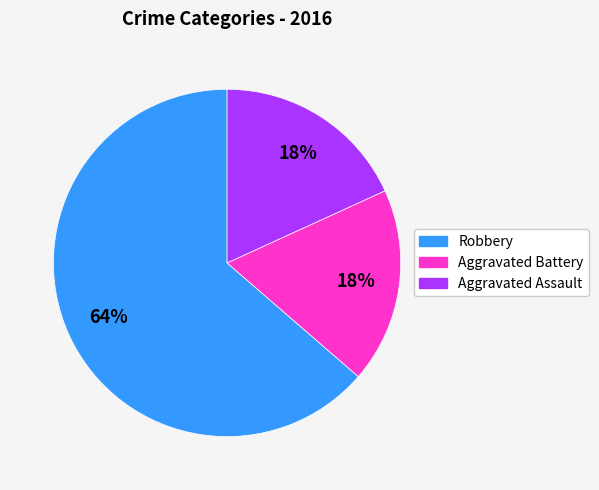

What percentage is the Robbery slice, to the nearest percent?

64%